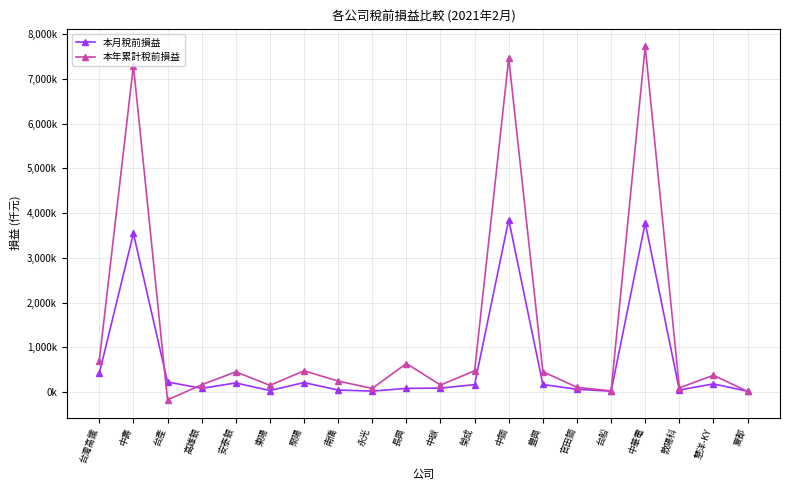

Reading left to right, extract all data points from this chart.

本月稅前損益: 416628	3543970	223071	80408	202339	31328	209764	43007	18847	80705	85644	164565	3851495	167909	59500	17164	3781854	44395	180664	16289
本年累計稅前損益: 700049	7297856	-175892	160770	450772	148126	473101	243439	79801	636302	154817	473957	7461922	454036	103846	24313	7726370	91885	373105	12346